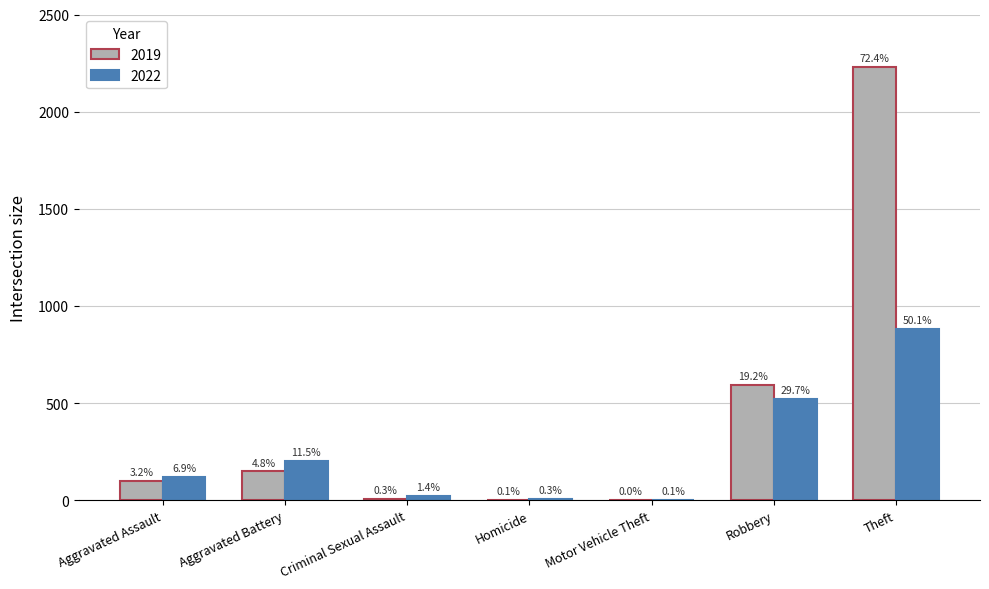

Reading right to left, what are all the values shown in this chart?

2019: 2230	591	1	2	8	148	98
2022: 880	521	2	6	24	202	121